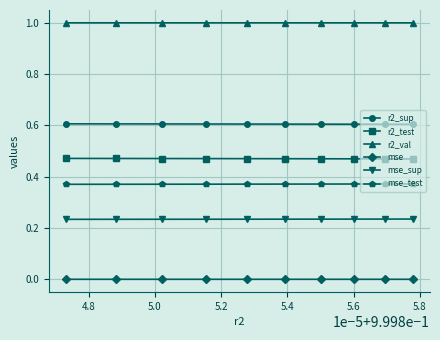

True or false: r2_test and mse_sup cross at least once.

False